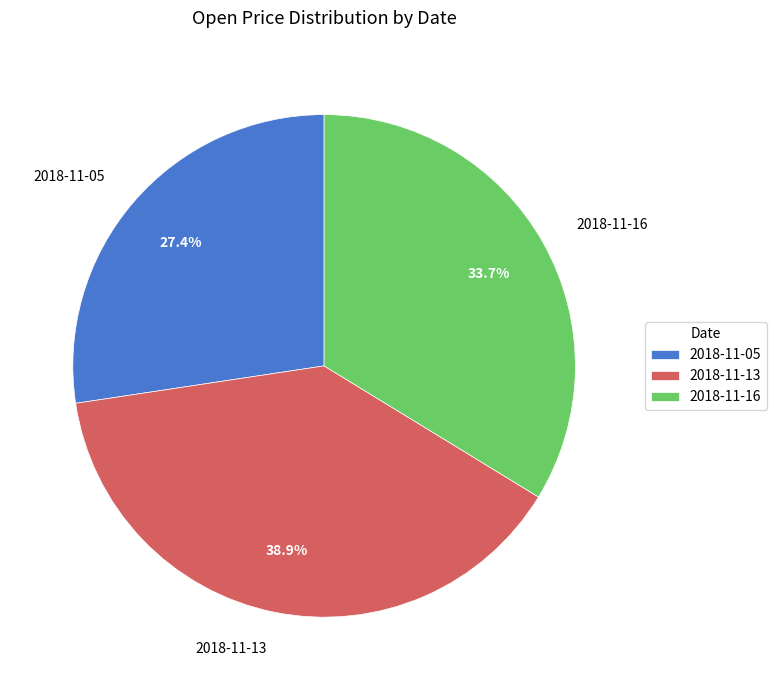

To the nearest percent, what percentage of the pie is 2018-11-05?

27%